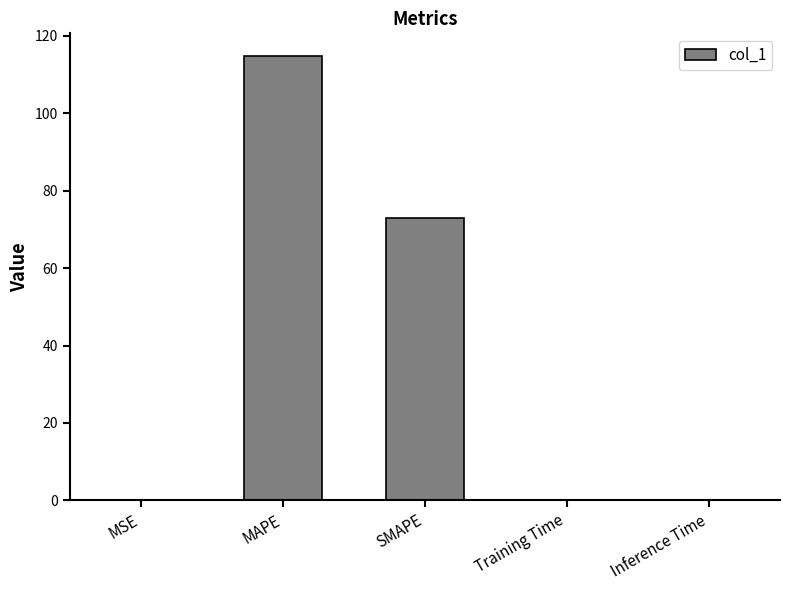

Where is the data nearest to the value 57?

SMAPE